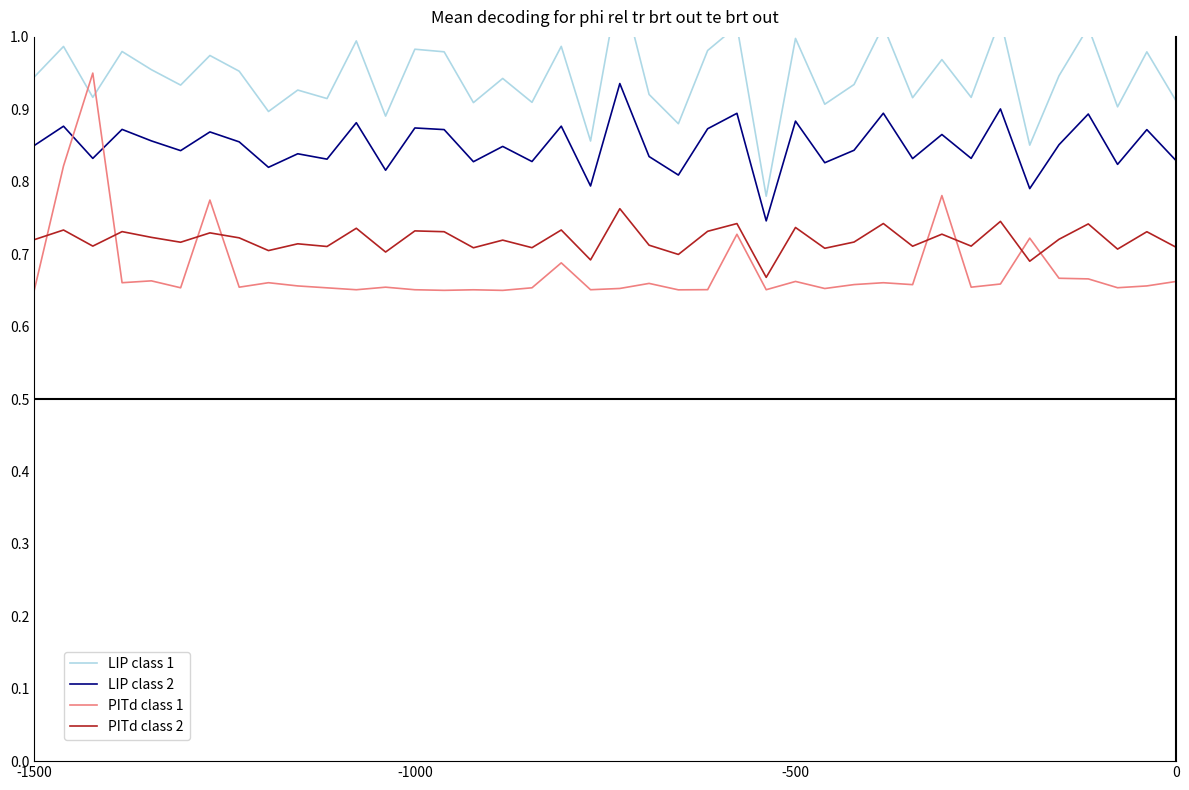

True or false: PITd class 2 and LIP class 2 cross at least once.

False